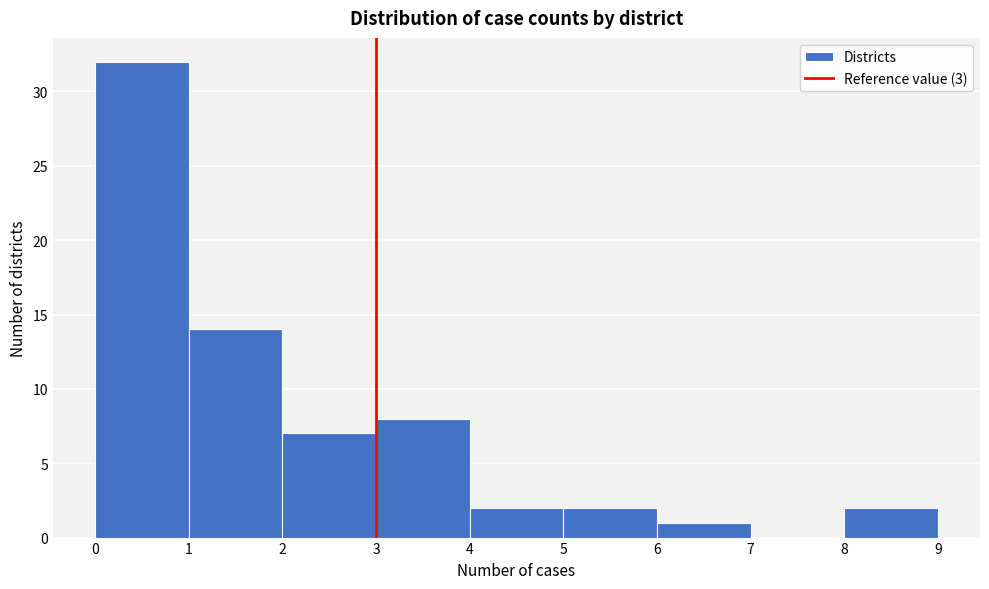

Reading left to right, list every bar in this chart as the range it spans on the x-axis followed by its height. The values are not printed on the chart, so give them approximately, as read against the axis.

0 to 1: 32
1 to 2: 14
2 to 3: 7
3 to 4: 8
4 to 5: 2
5 to 6: 2
6 to 7: 1
7 to 8: 0
8 to 9: 2